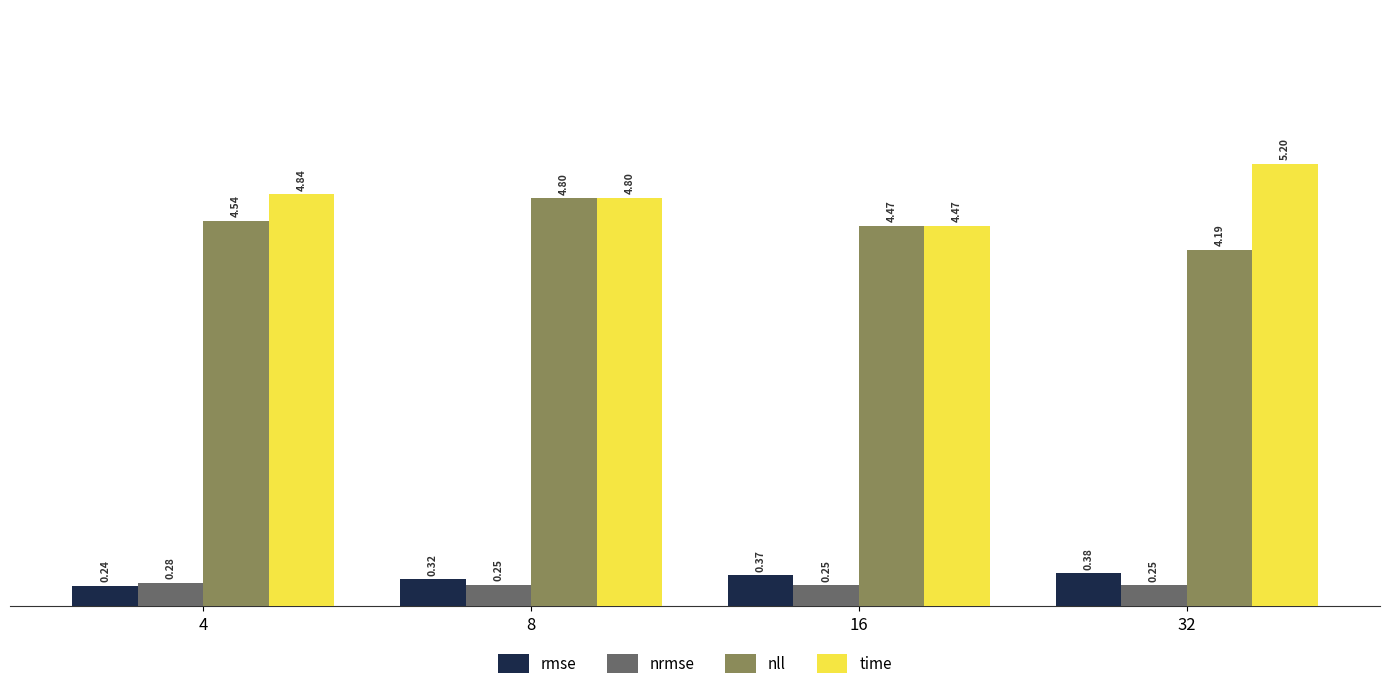

At which category is the sum across all series the highest?

8